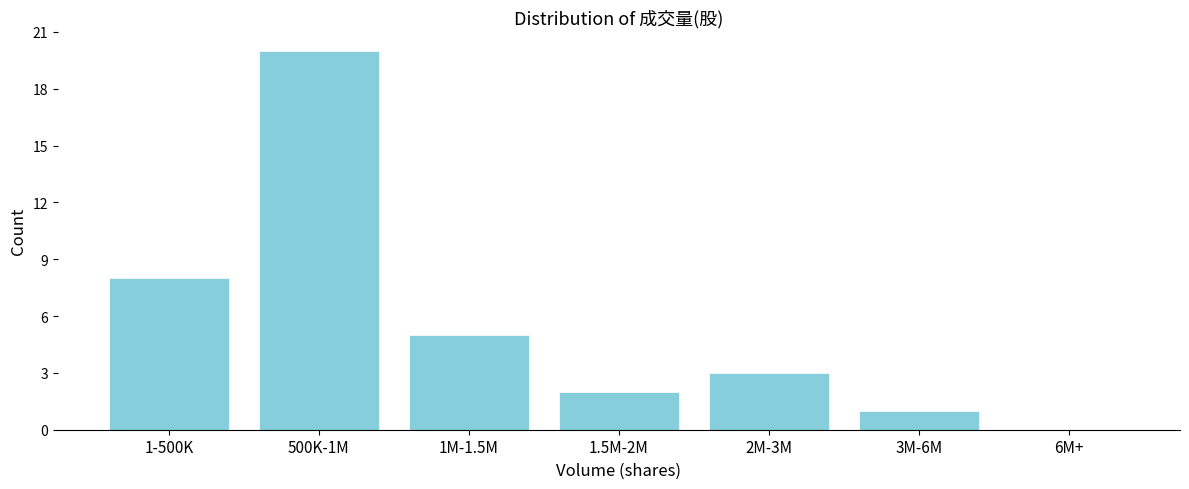

At which label is the value closest to 10?

1-500K